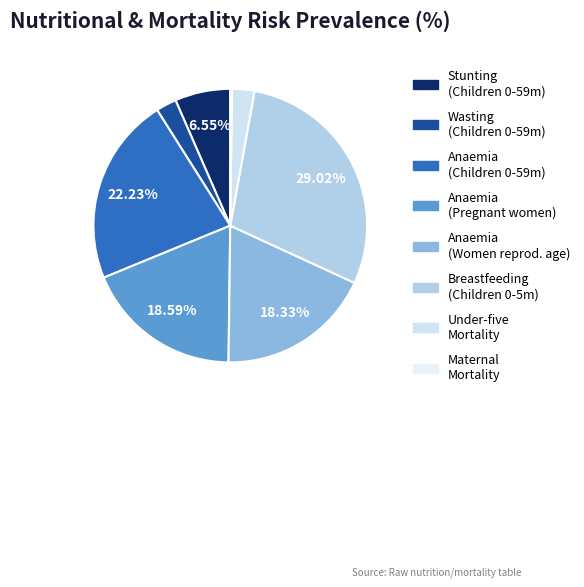

How many slices are in this pie chart?

8